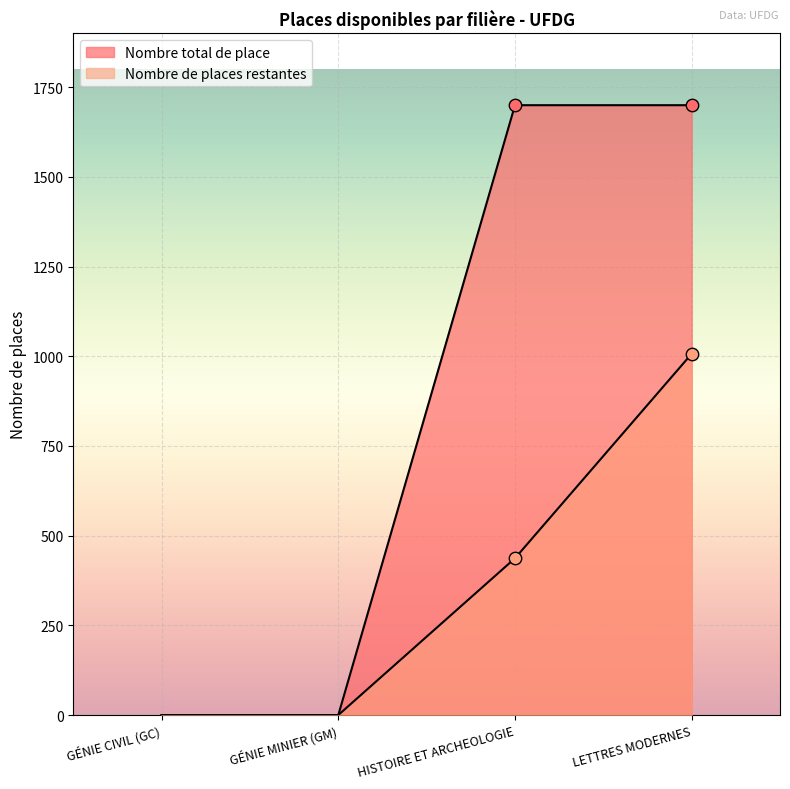

Which series has the largest Y range (max minus min)?

Nombre total de place